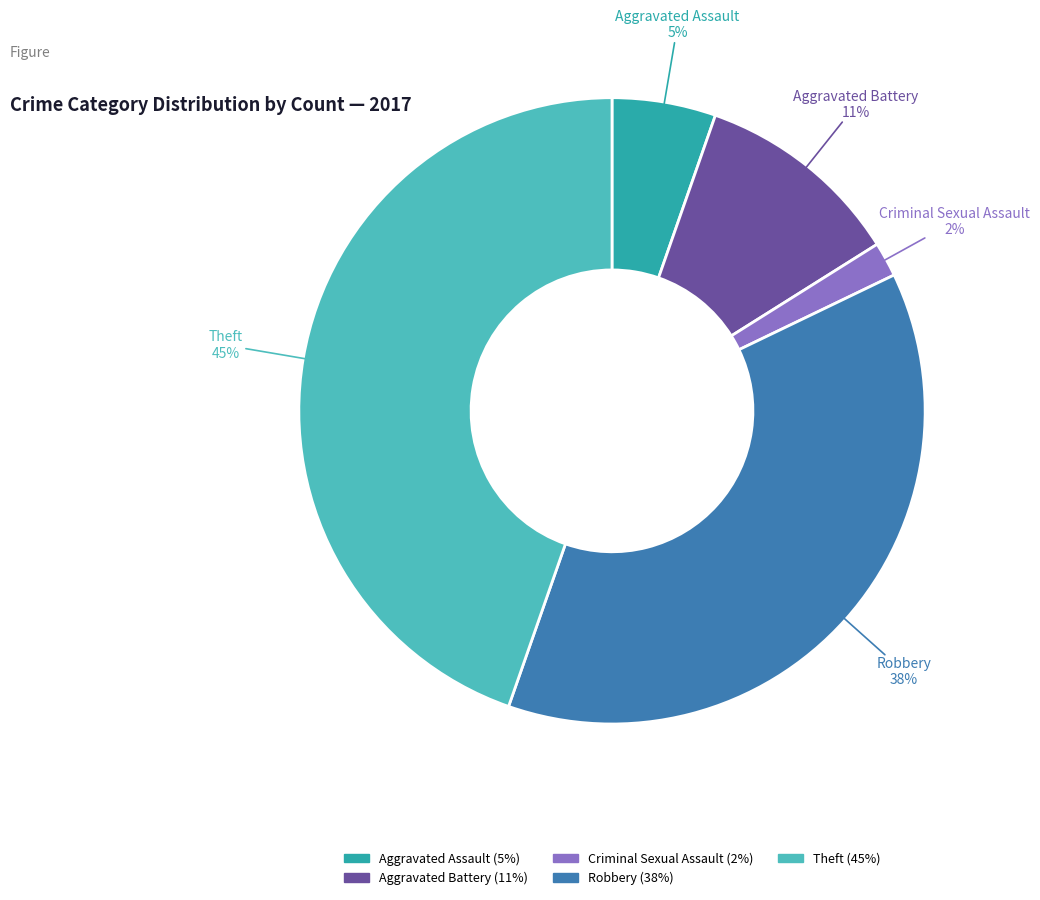

What percentage is the Aggravated Assault slice, to the nearest percent?

5%